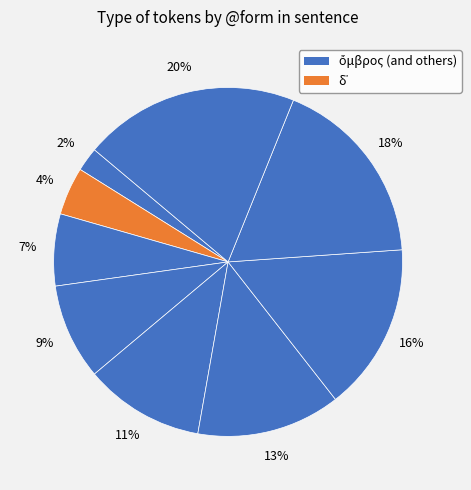

Count the number of slices in the pie.

9